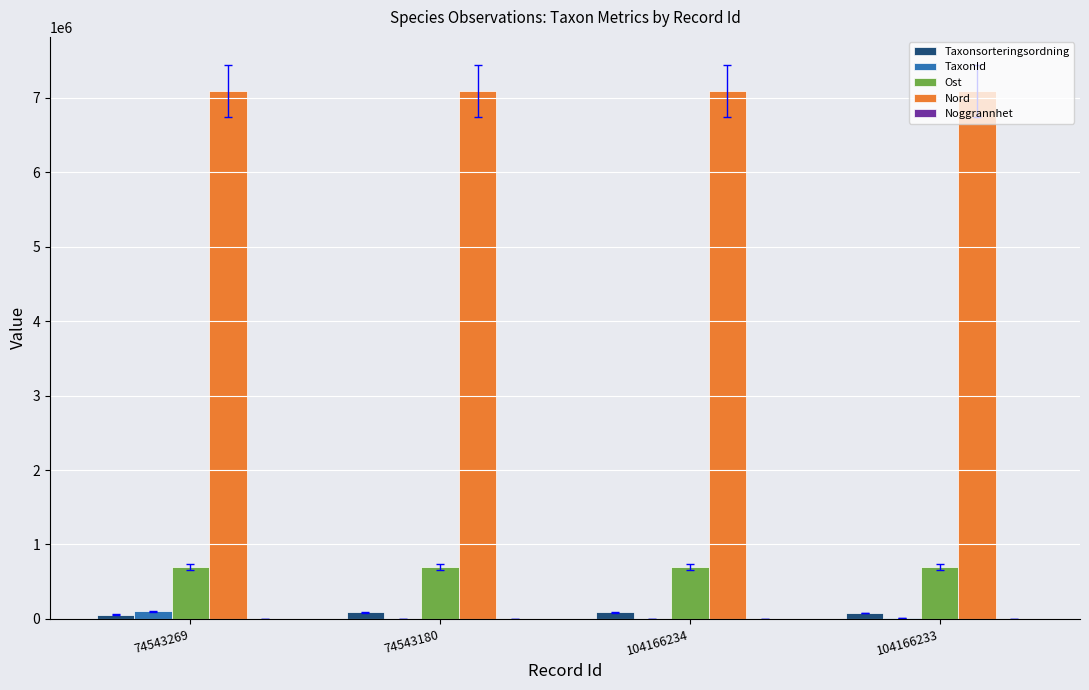

Count the number of data series in this chart.

5